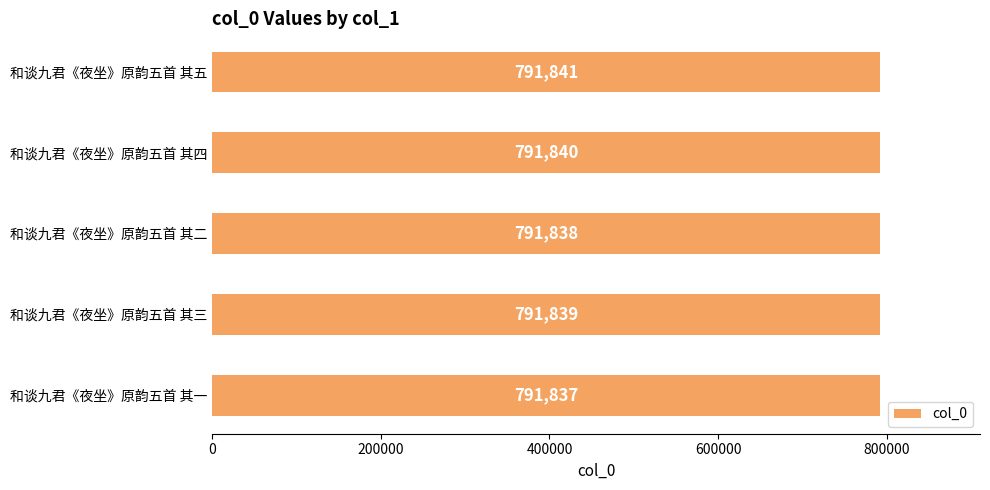

Reading top to bottom, what are all the values shown in this chart?

791841	791840	791838	791839	791837